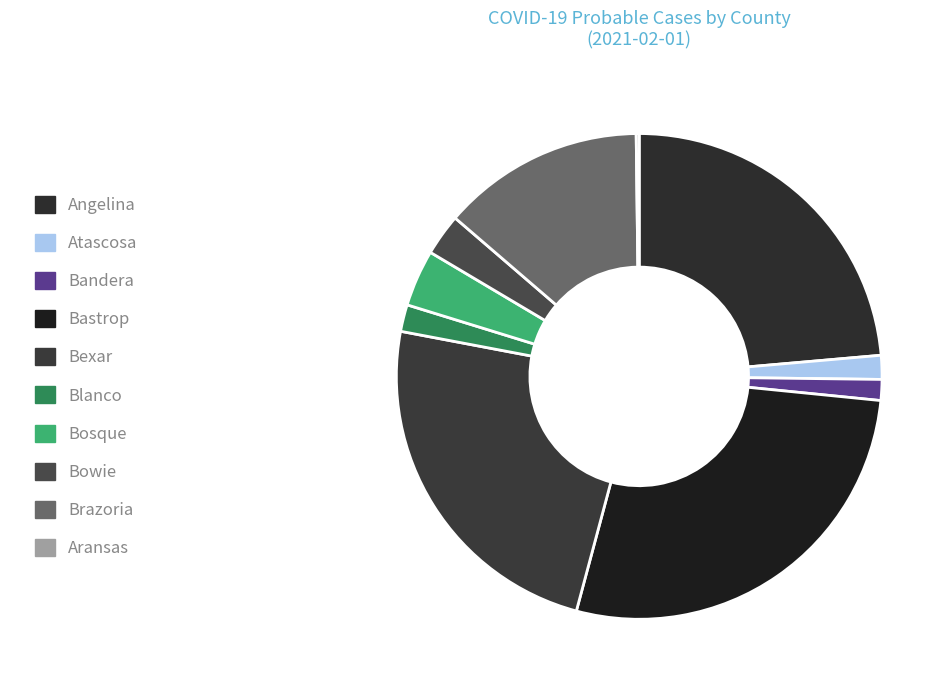

The Bosque slice represents 3% of the pie. True or false?

True